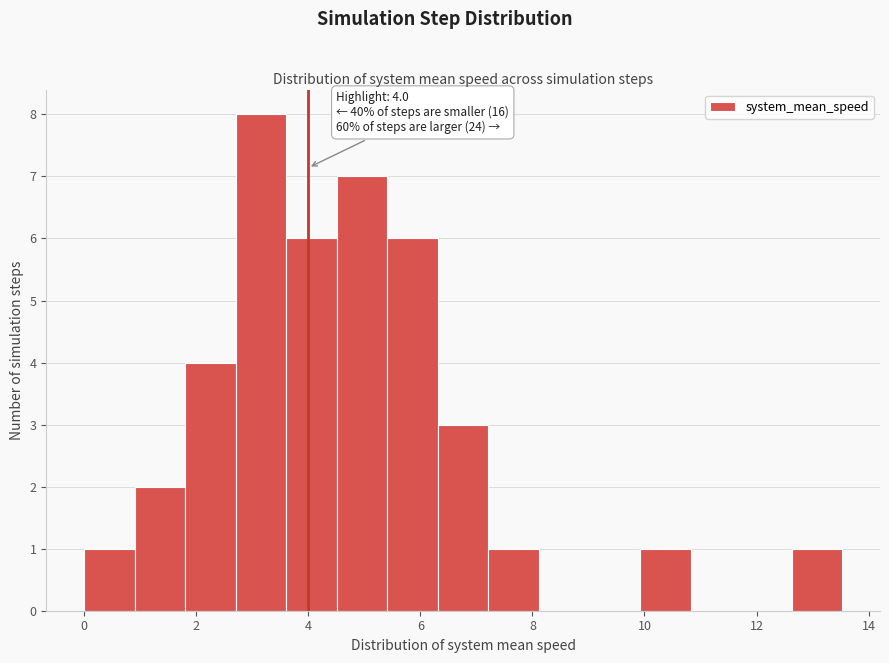

Over which range of the x-axis is the bar tallest?

2.8 to 3.6